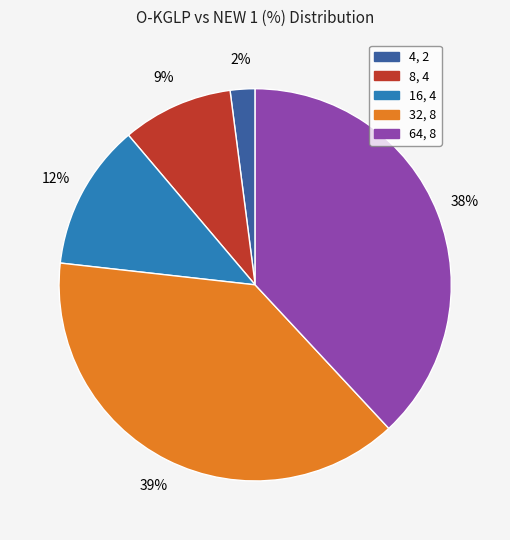

Rank the categories by value from lowest to highest.

4, 2, 8, 4, 16, 4, 64, 8, 32, 8